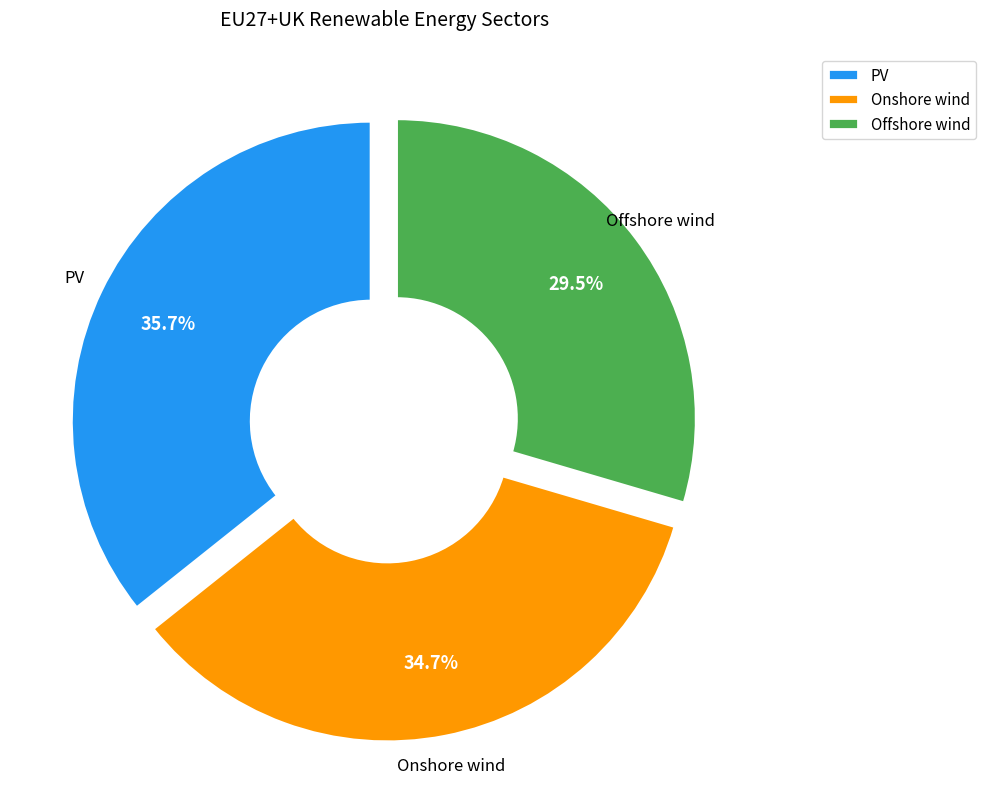

What percentage is the Onshore wind slice, to the nearest percent?

35%